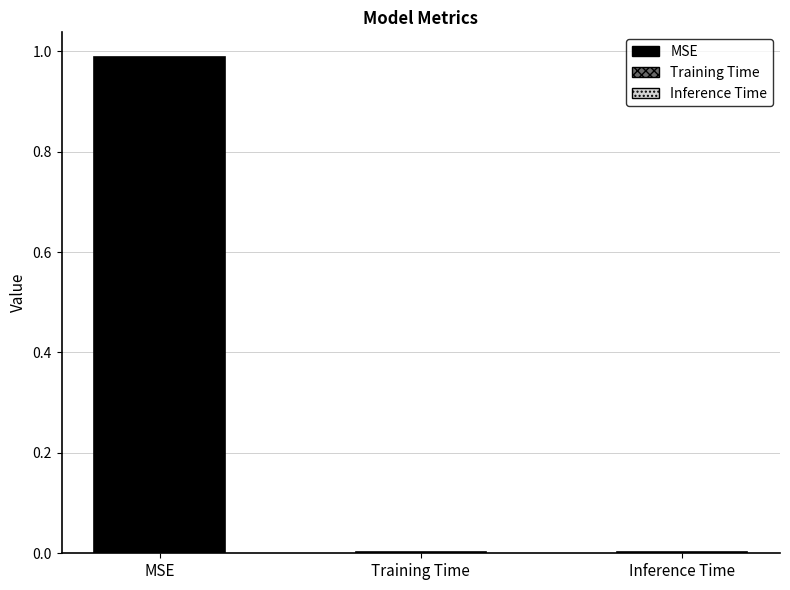

Reading left to right, transcribe all the data shown in this chart.

1.0	0.0	0.0